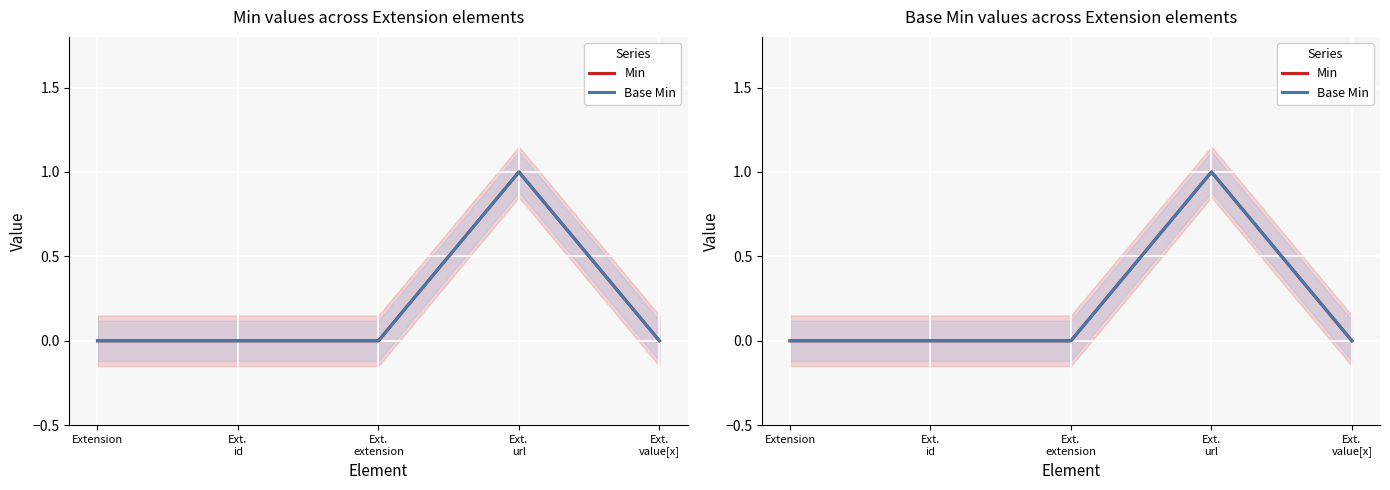

True or false: Min has a value of 1 at Ext.
url.

True